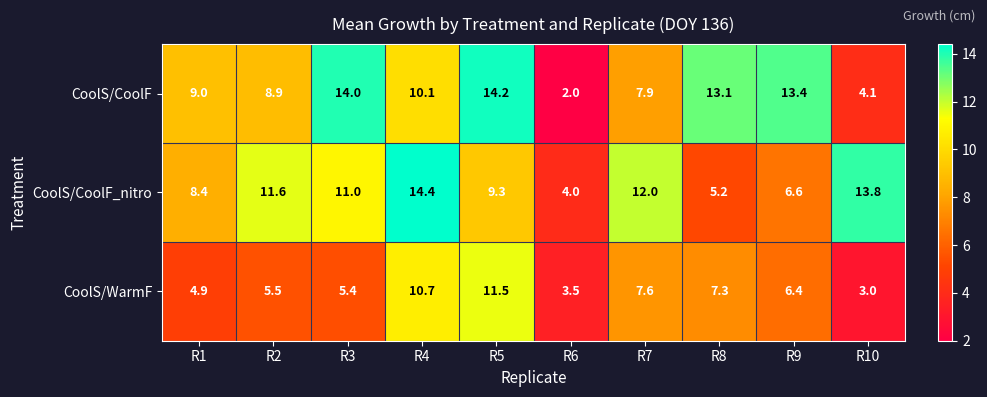

Which series changed the most between R1 and R10?

CoolS/CoolF_nitro